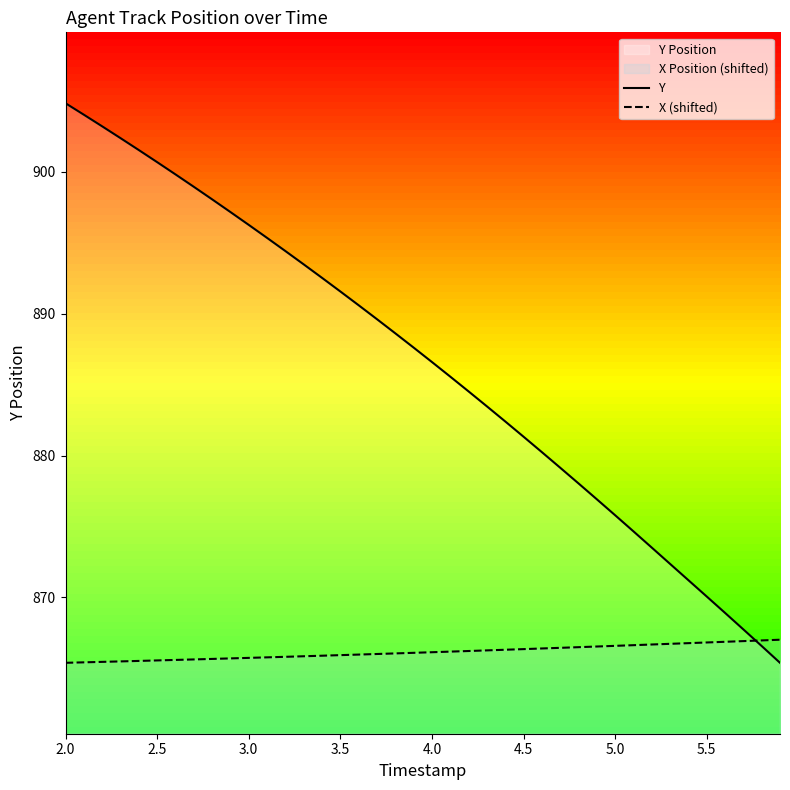

Which series has the largest range (max minus min)?

Y